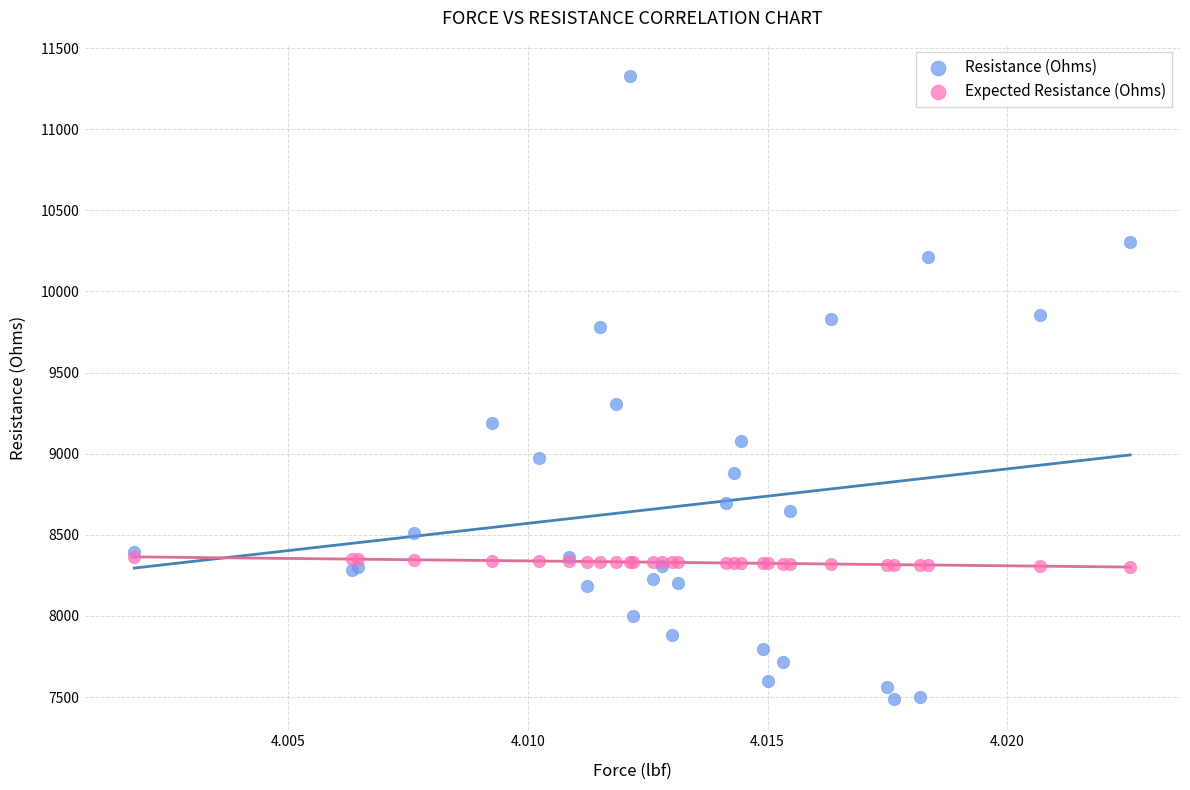

Across all series, what Y value is closest to 9407?

9305.3